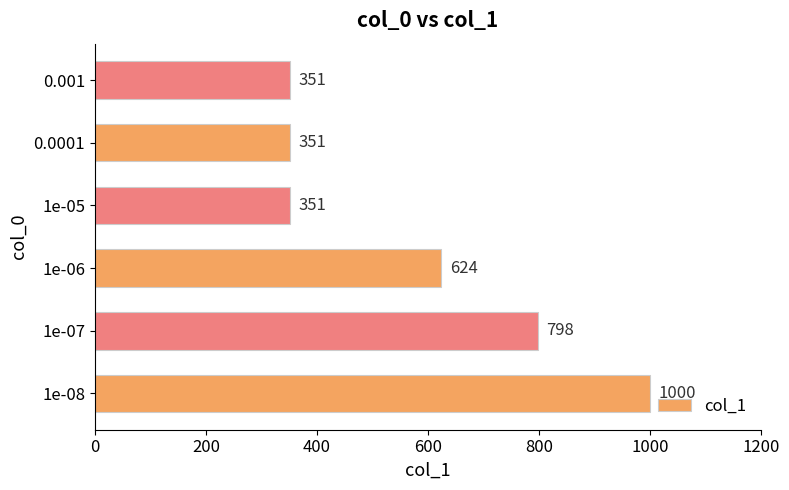

The value at 1e-05 is 121. True or false?

False